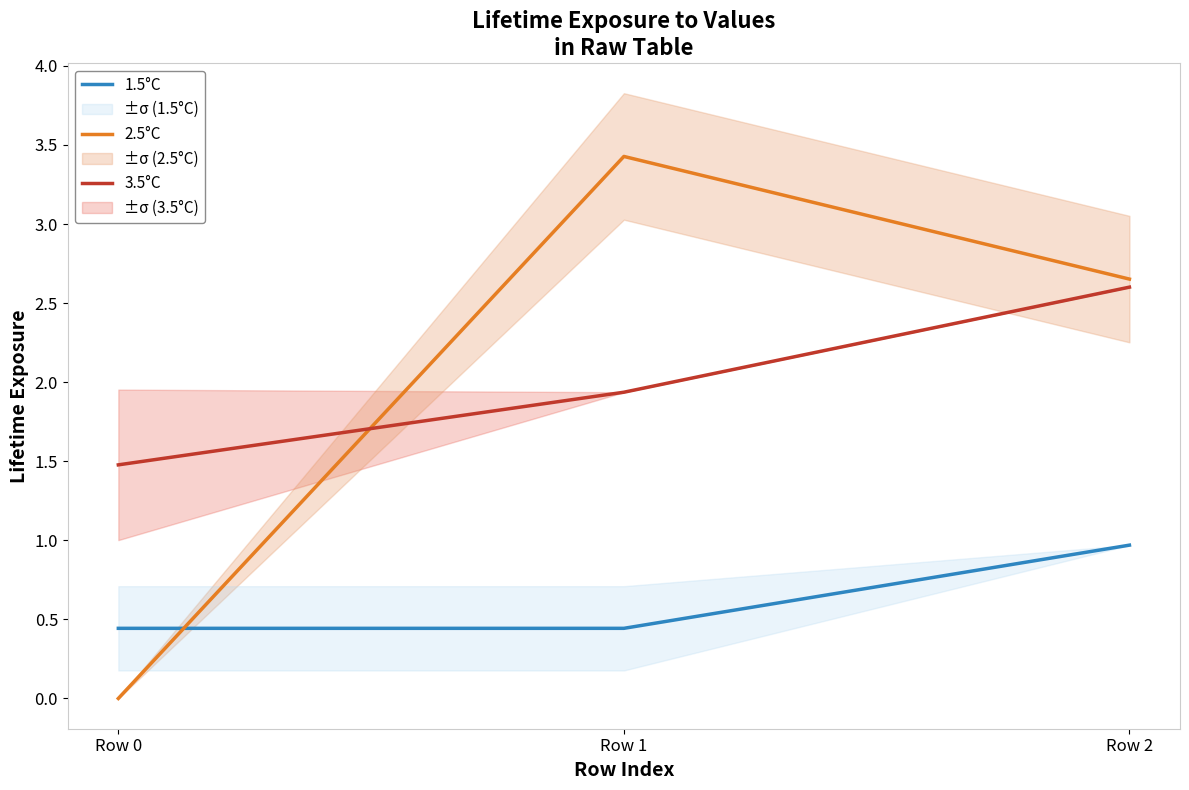

At which label does 3.5°C reach its peak?

Row 2